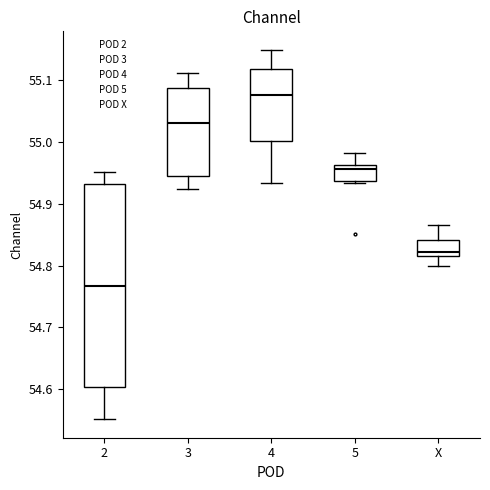

Comparing the boxes themselves (not the whiskers), which one is the tallest?

2